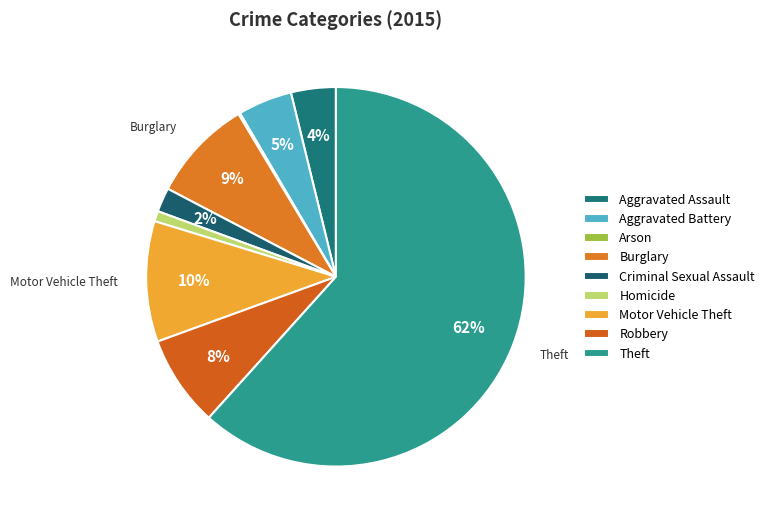

Rank the categories by value from highest to lowest.

Theft, Motor Vehicle Theft, Burglary, Robbery, Aggravated Battery, Aggravated Assault, Criminal Sexual Assault, Homicide, Arson